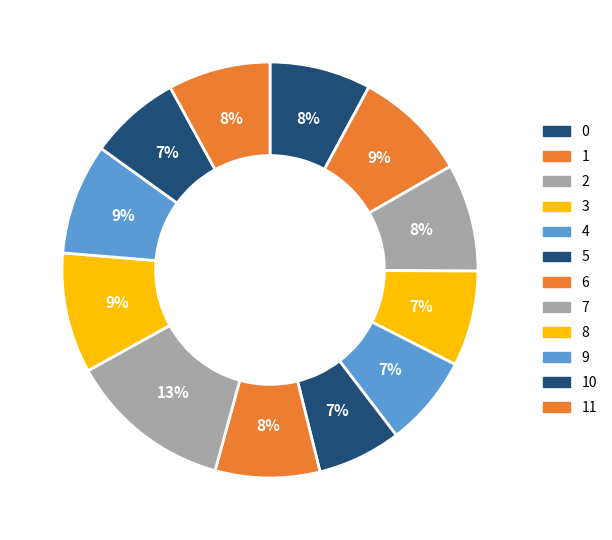

How many segments does this pie chart have?

12